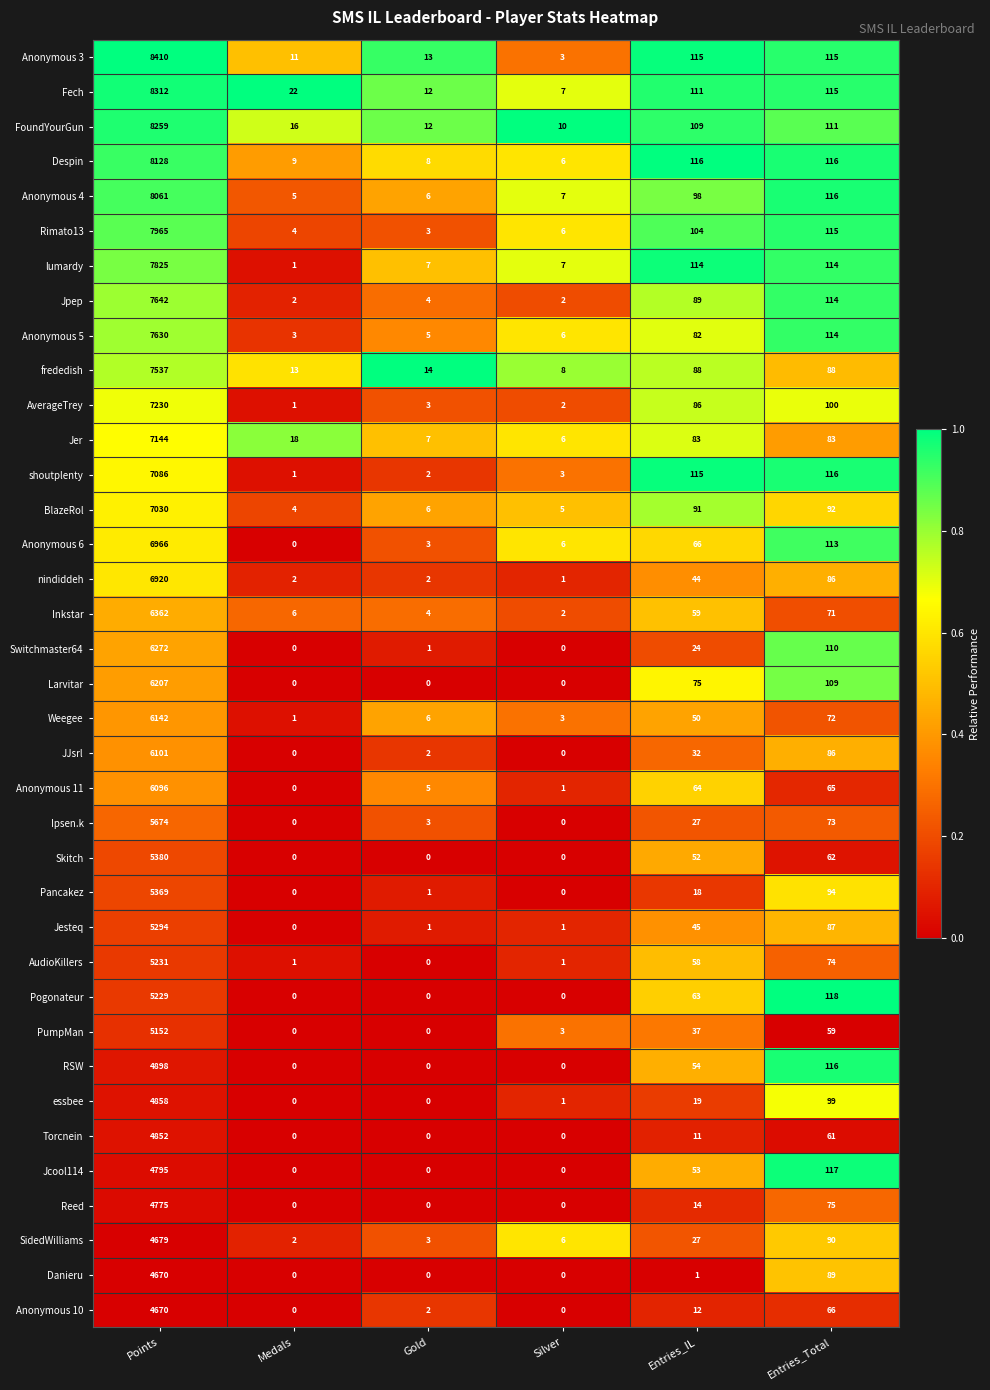

Which series has the largest total across all categories?

Anonymous 3